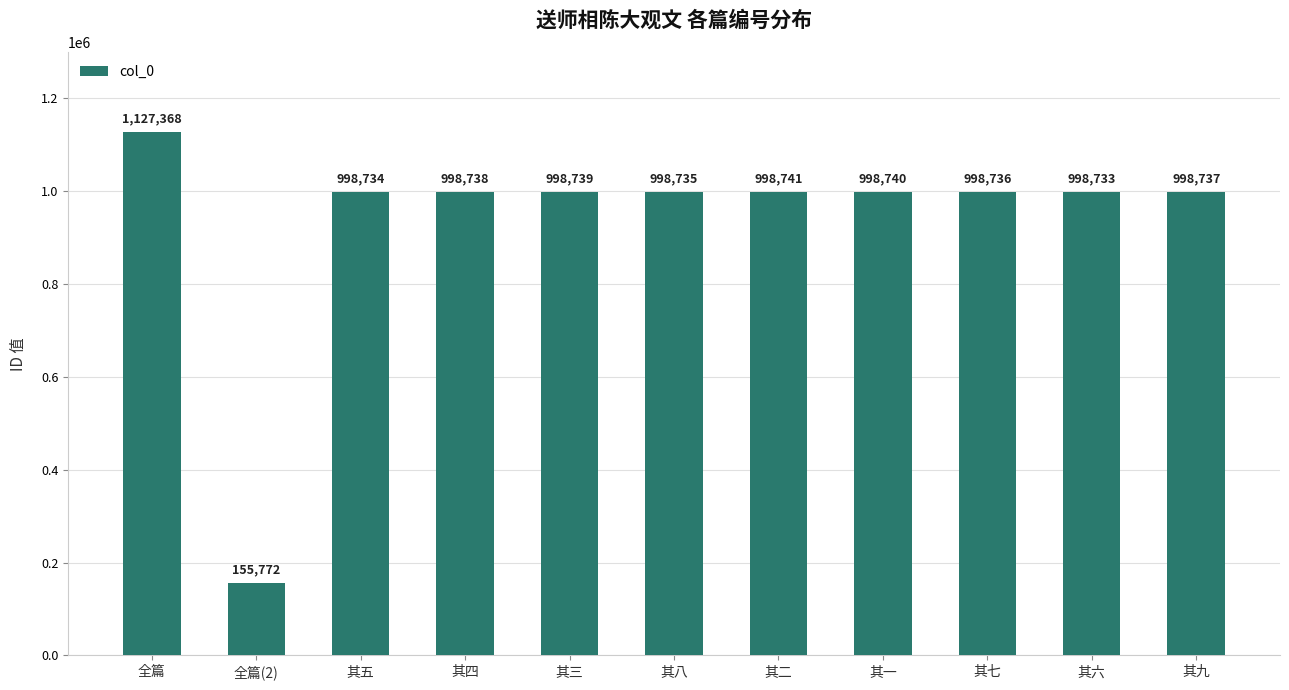

What is the change in value from 其五 to 其九?

+3